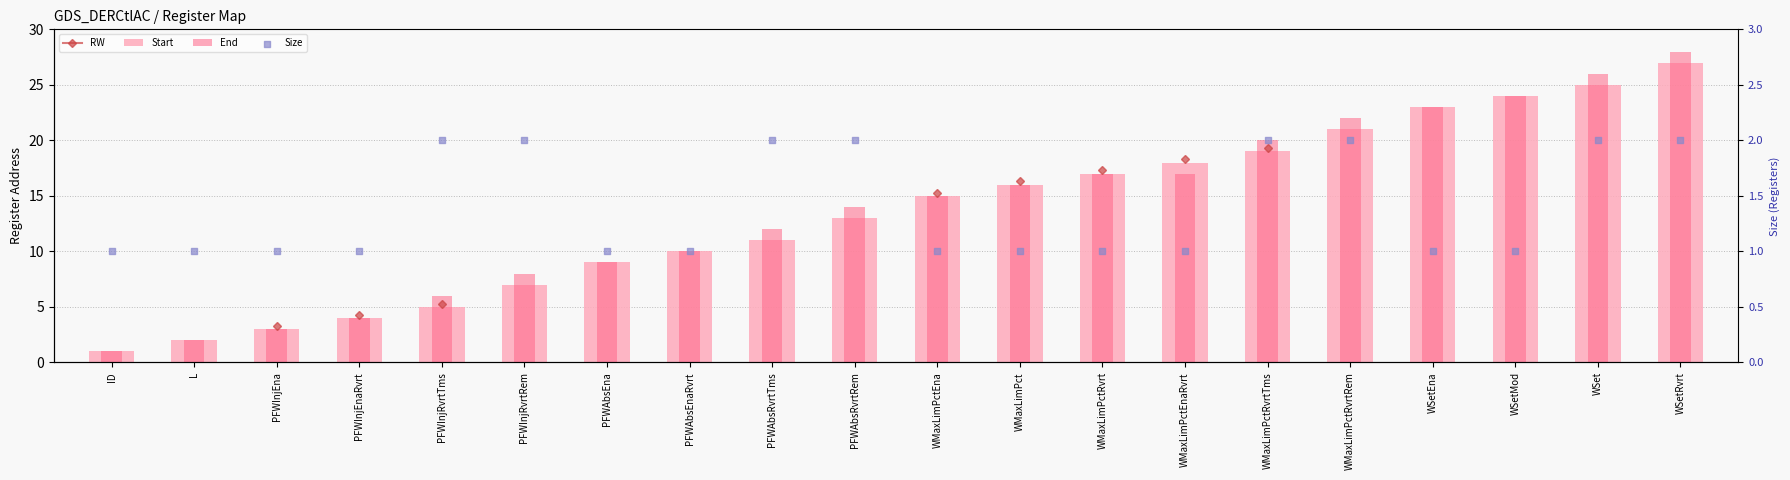

Which series reaches the minimum Y coordinate?

Start